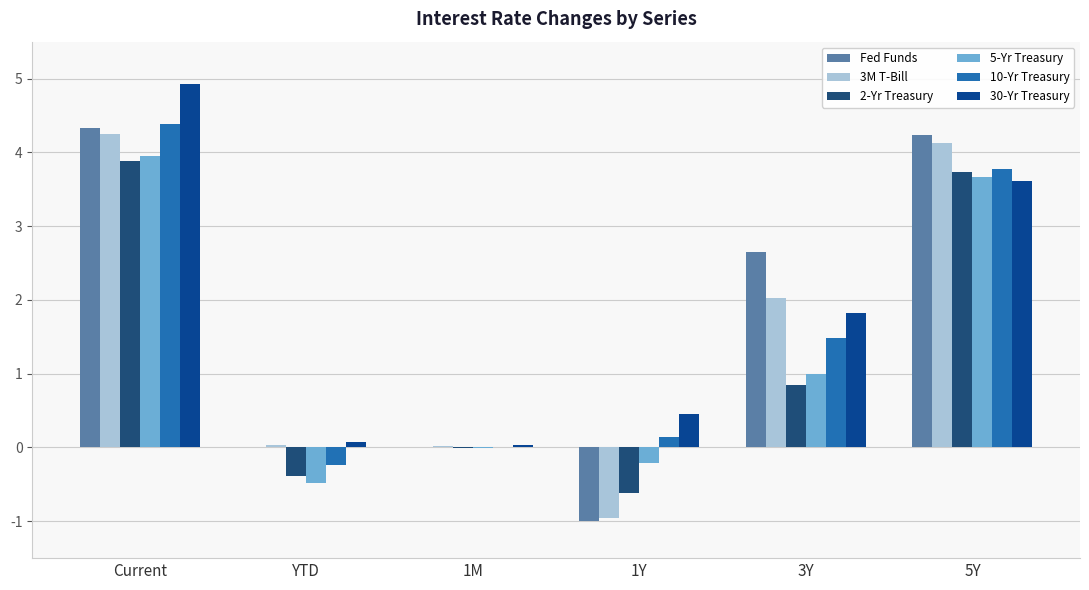

What is the difference between the maximum and minimum values in the 2-Yr Treasury series?

4.5